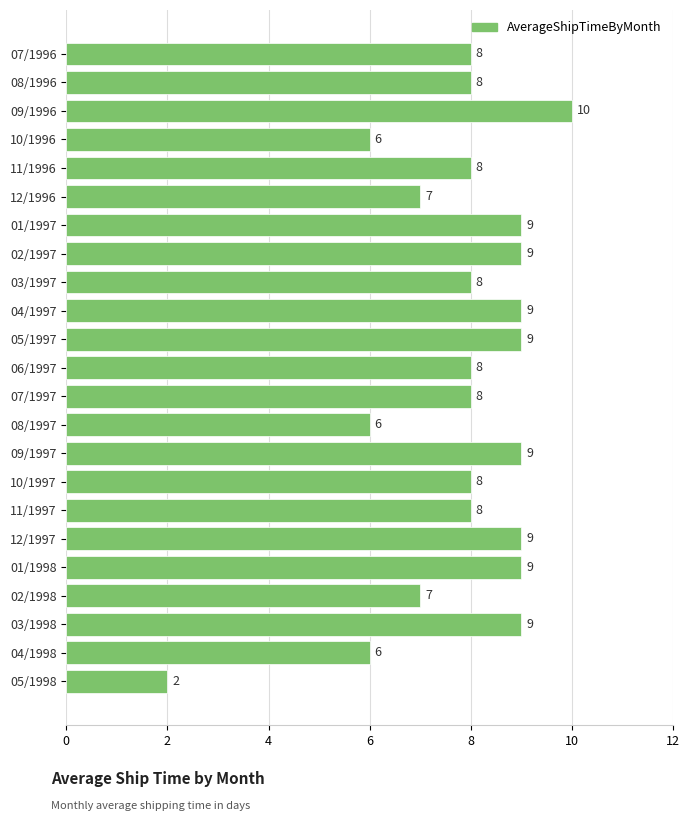

Reading top to bottom, extract all data points from this chart.

07/1996=8	08/1996=8	09/1996=10	10/1996=6	11/1996=8	12/1996=7	01/1997=9	02/1997=9	03/1997=8	04/1997=9	05/1997=9	06/1997=8	07/1997=8	08/1997=6	09/1997=9	10/1997=8	11/1997=8	12/1997=9	01/1998=9	02/1998=7	03/1998=9	04/1998=6	05/1998=2